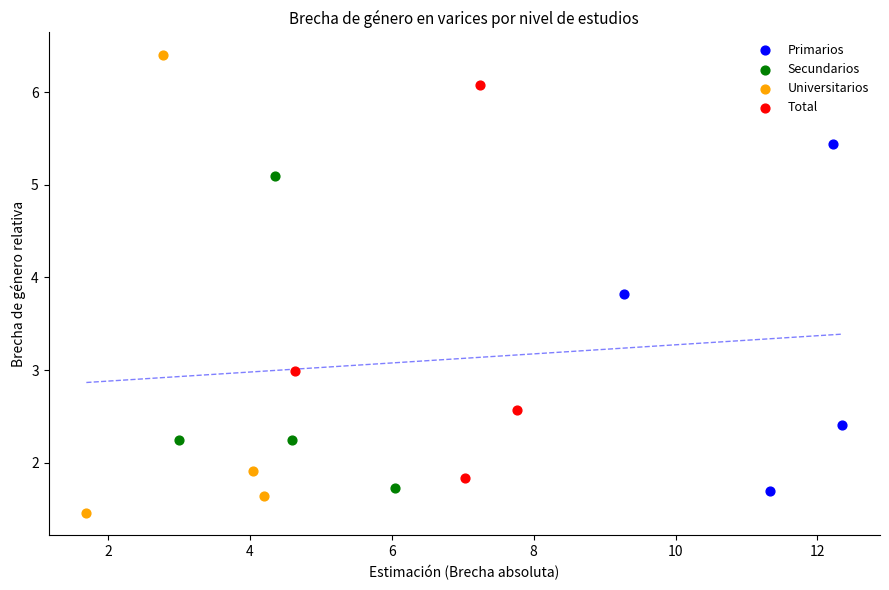

Which series contains the lowest Y value?

Universitarios